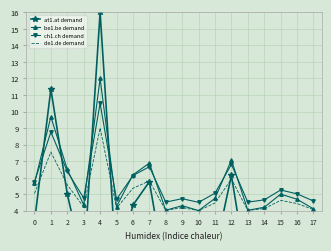

Which series has the largest total across all categories?

ch1.ch demand